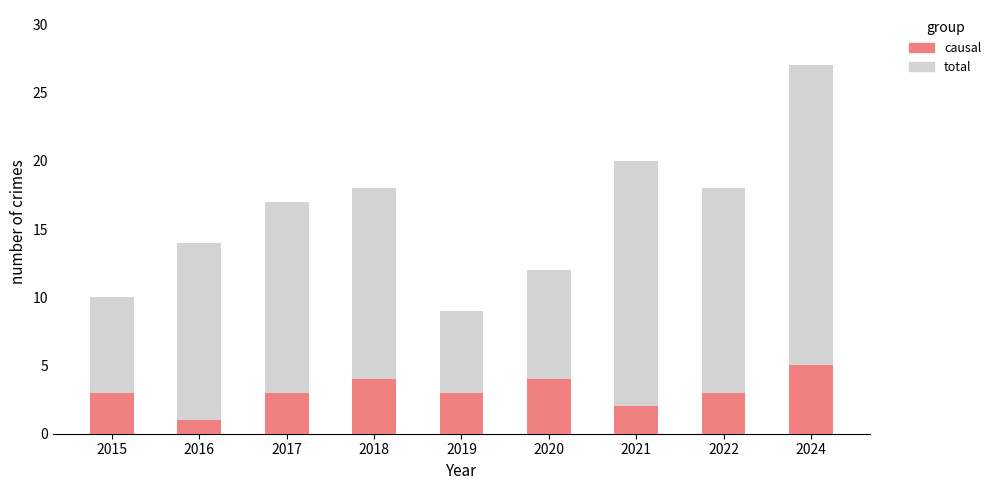

Which category has the highest value in the total series?

2024